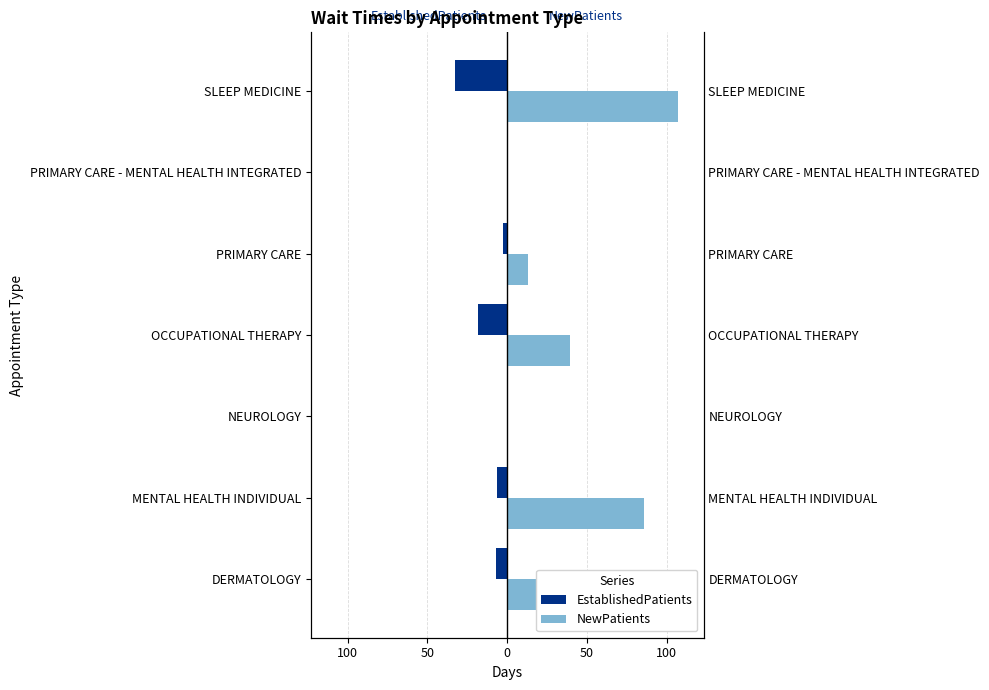

What is the difference between the maximum and minimum values in the NewPatients series?

107.0